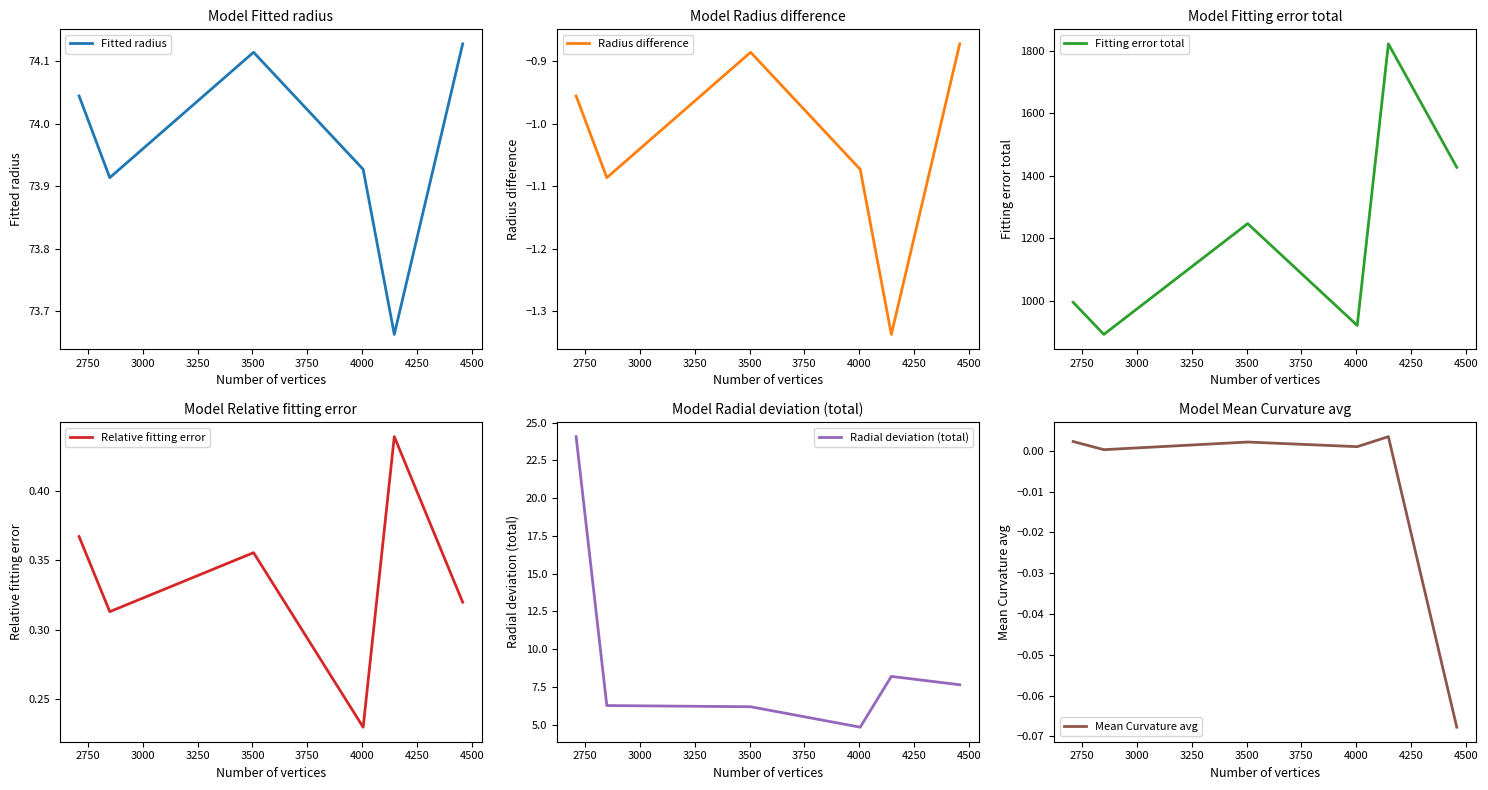

What is the value of the Fitting error total point at the 3rd from the left?

1246.5